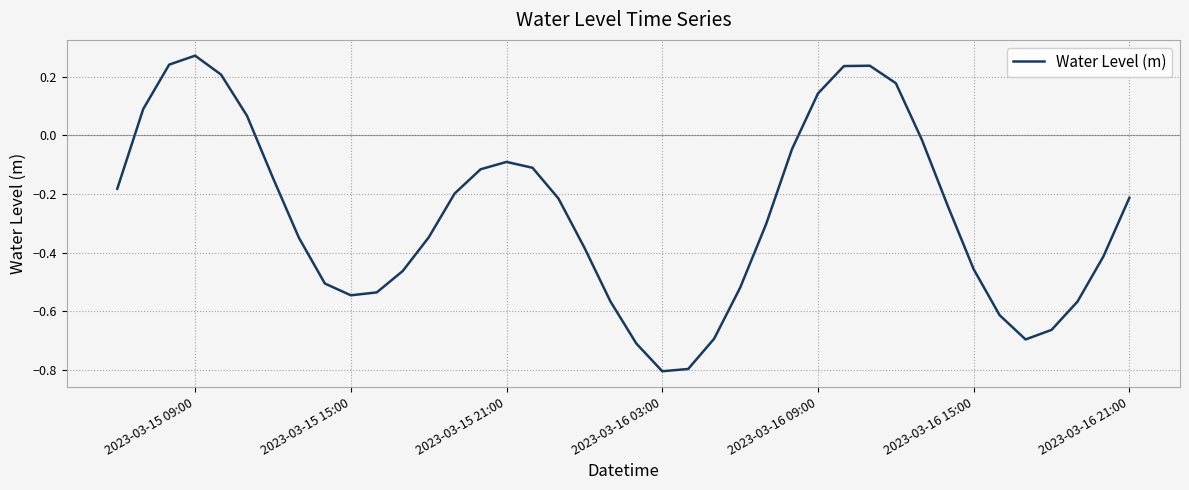

What is the difference between the maximum and minimum values?

1.1